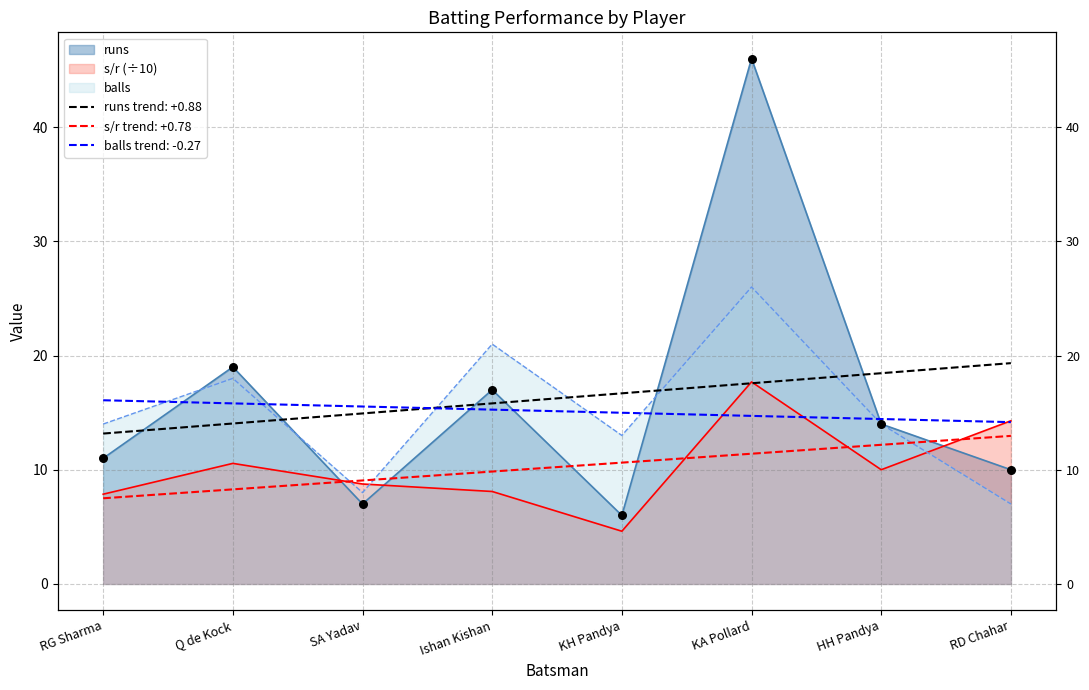

Which series has the largest total across all categories?

runs